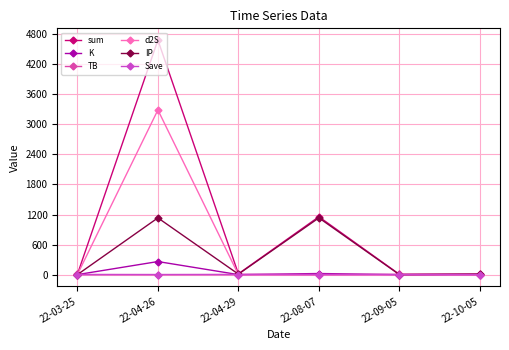

How many lines are shown in the chart?

6